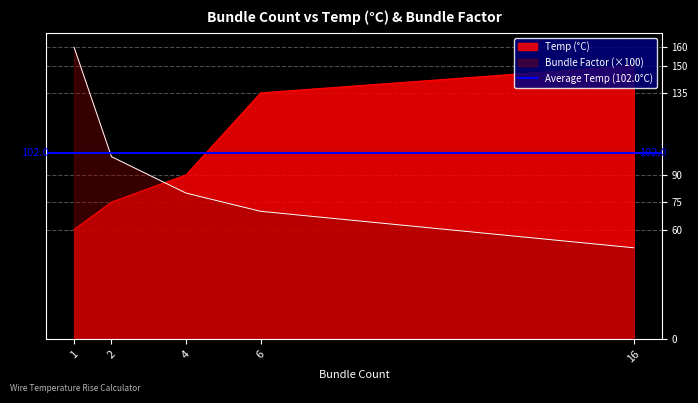

Rank the series at 6 from highest to lowest value.

Temp (°C), Bundle Factor